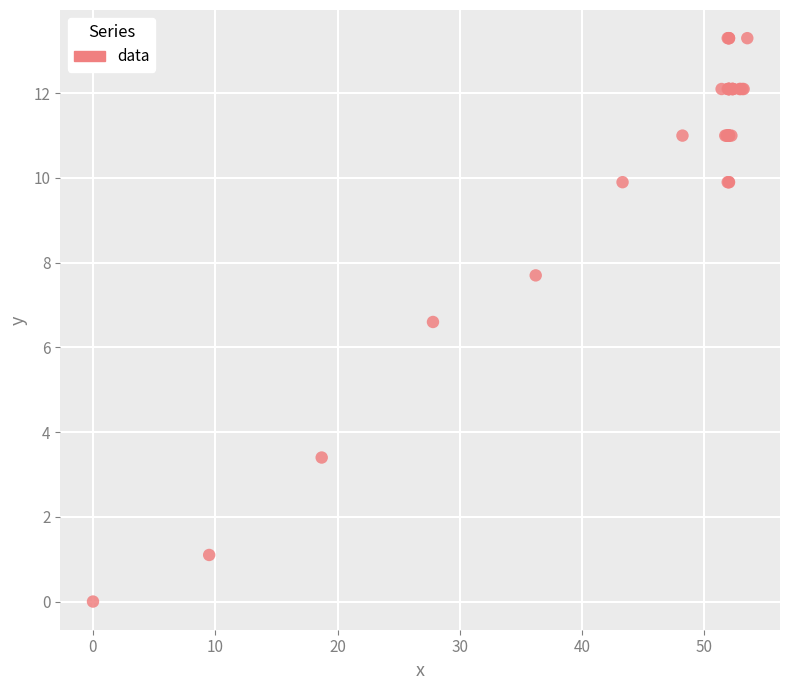

What Y value in the scatter plot is closest to 6?

6.6